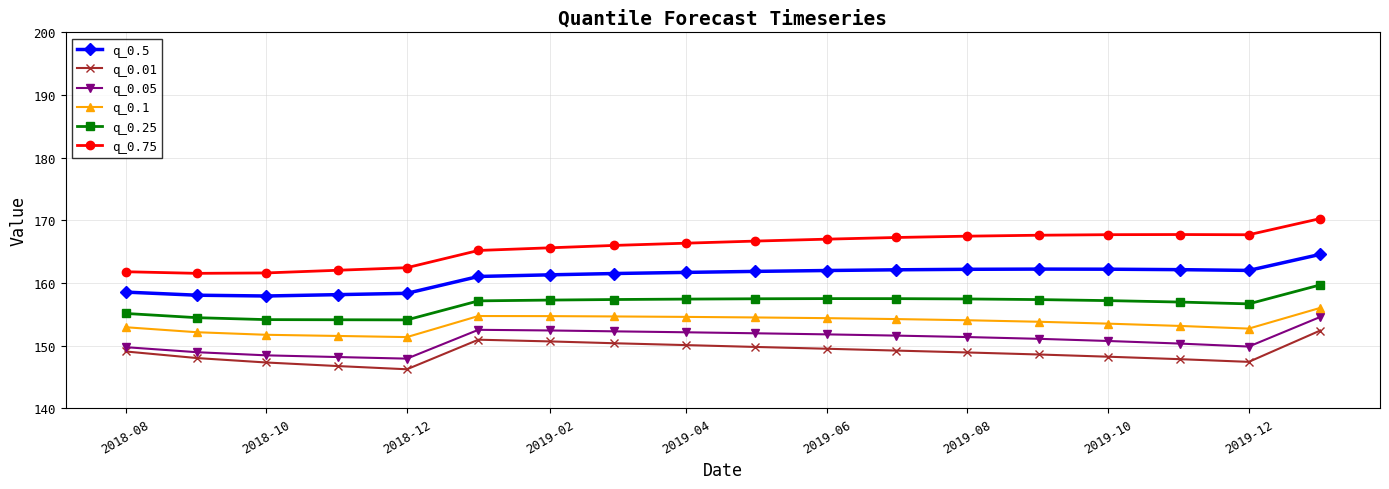

What is the difference between the second highest and minimum values in the q_0.05 series?

4.6